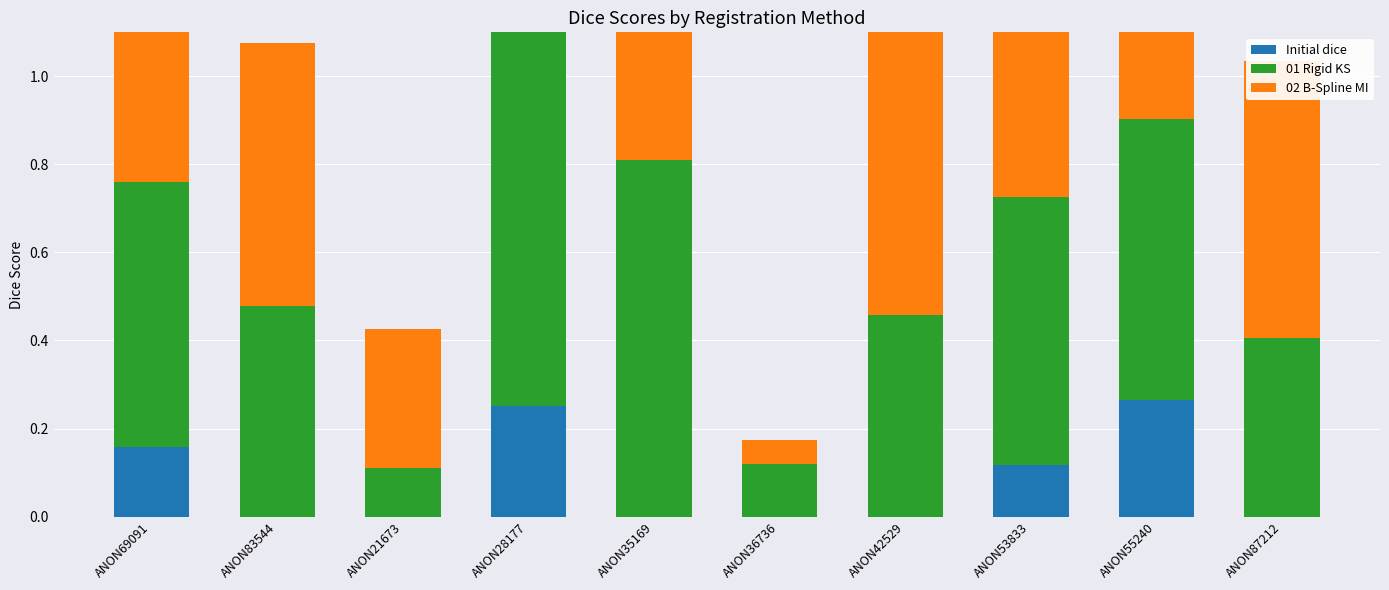

Is it true that 01 Rigid KS equals 0.6 at ANON53833?

True